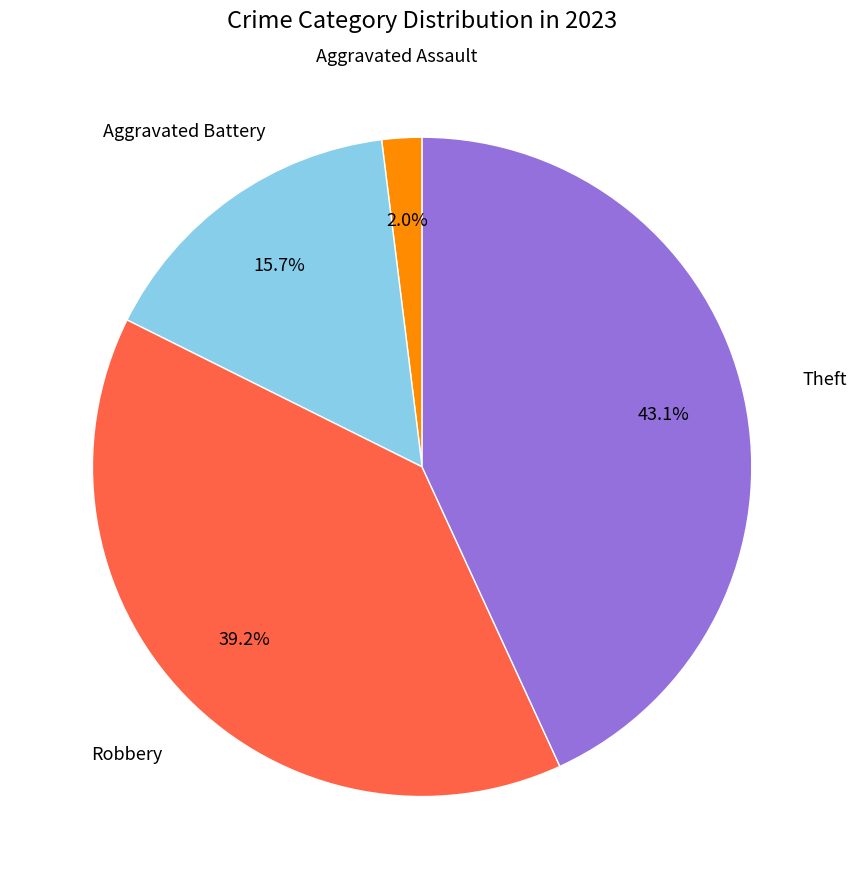

Is there a majority slice in this chart?

No